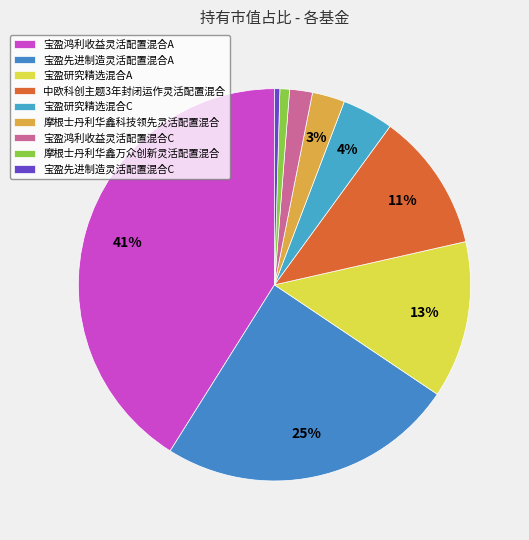

How many segments does this pie chart have?

9